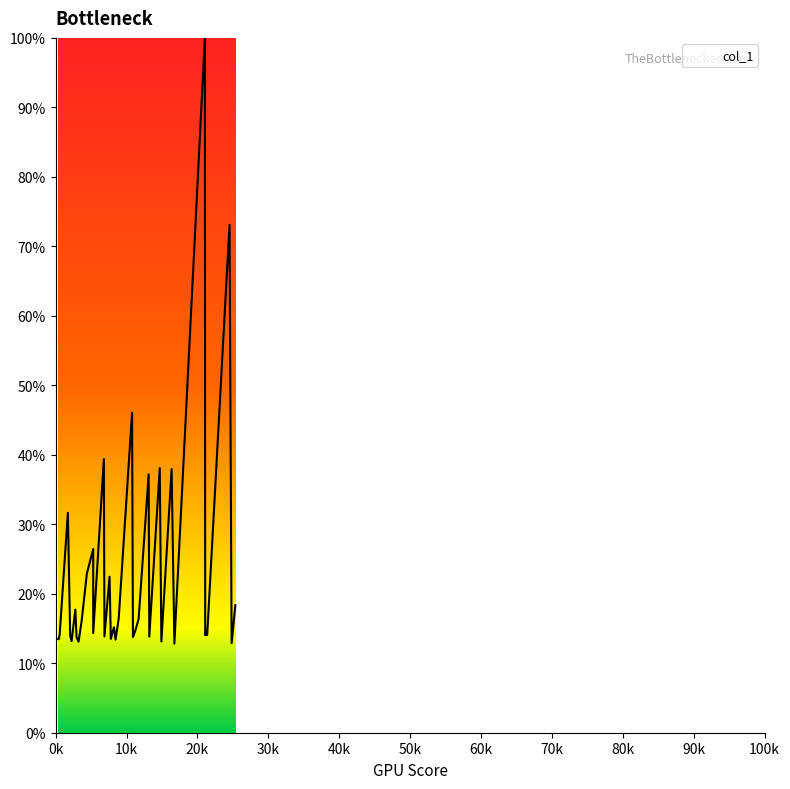

Is this an area chart (filled region under the line)?

No